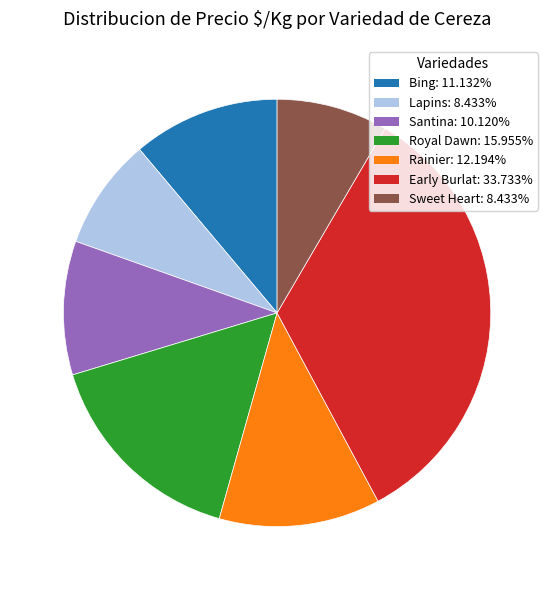

Which slice is the largest?

Early Burlat